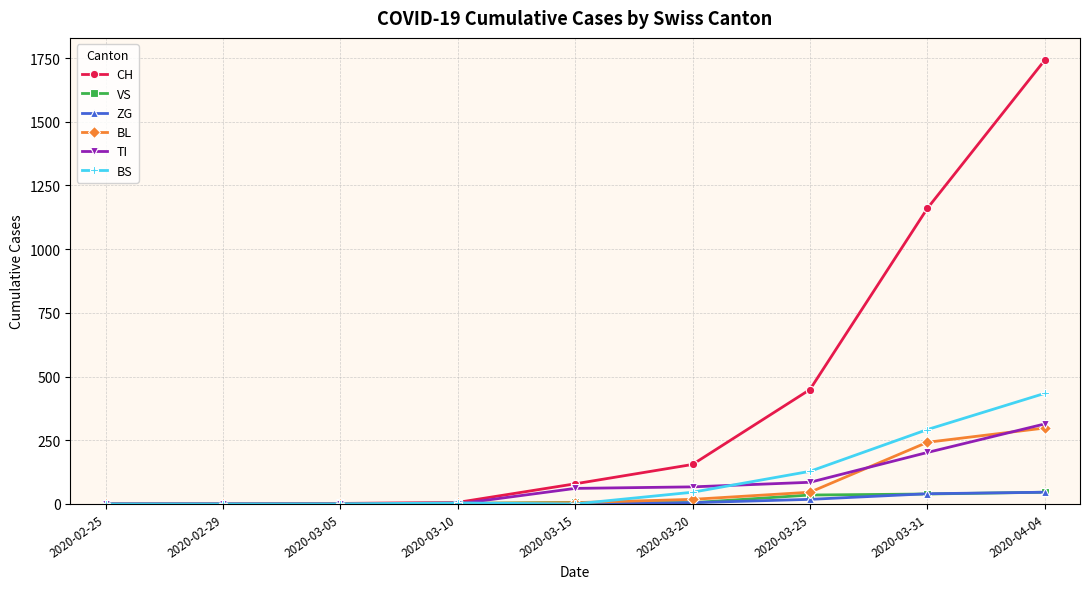

Where is CH nearest to the value 871?

2020-03-31